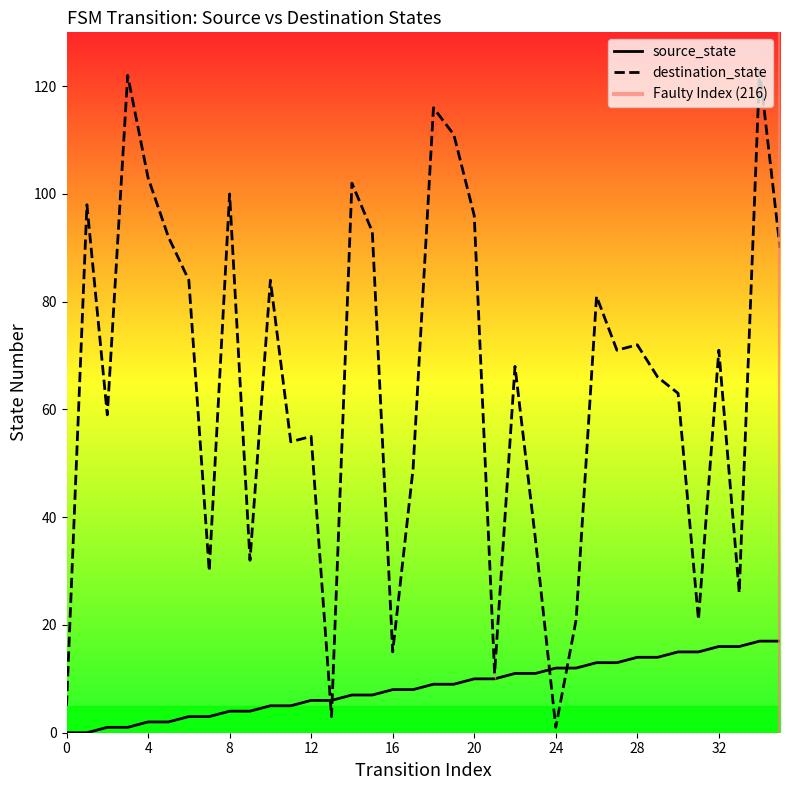

What is the sum of all source_state values?

306